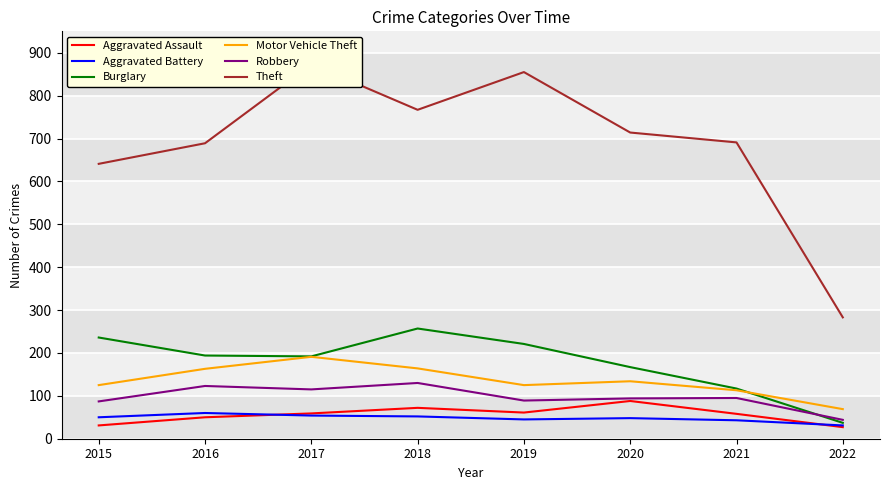

What are all the series names shown in the legend?

Aggravated Assault, Aggravated Battery, Burglary, Motor Vehicle Theft, Robbery, Theft